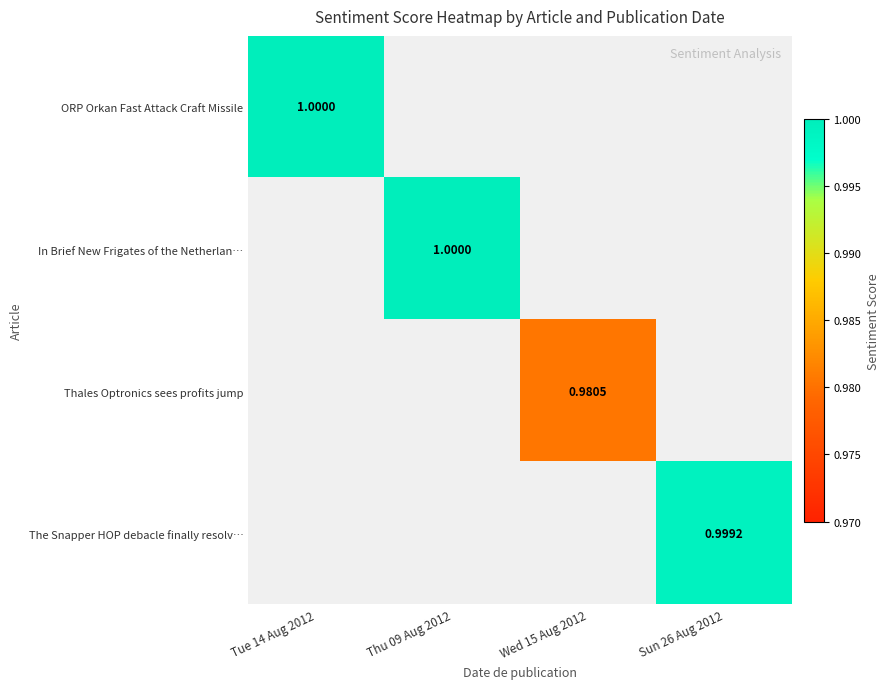

List the labels in order of Thales Optronics sees profits jump value, largest first.

Tue 14 Aug 2012, Thu 09 Aug 2012, Wed 15 Aug 2012, Sun 26 Aug 2012